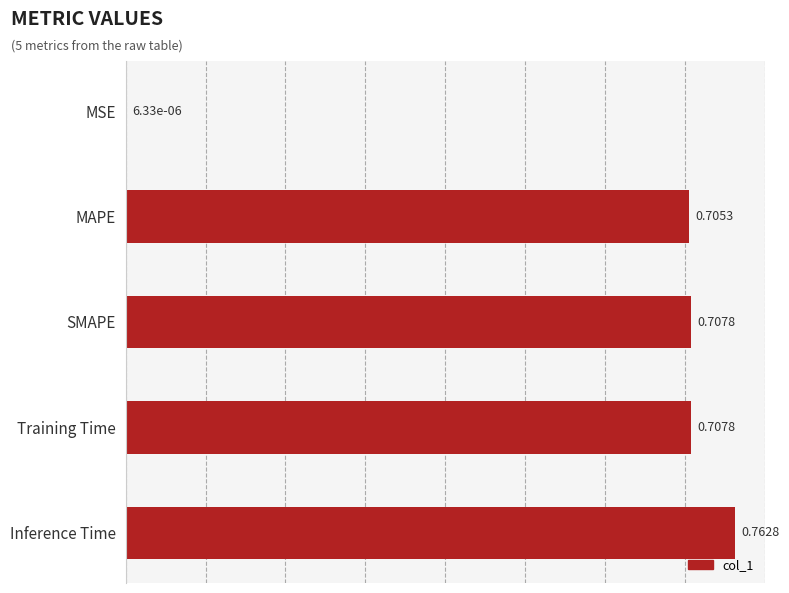

Which category has the highest value across all series?

Inference Time